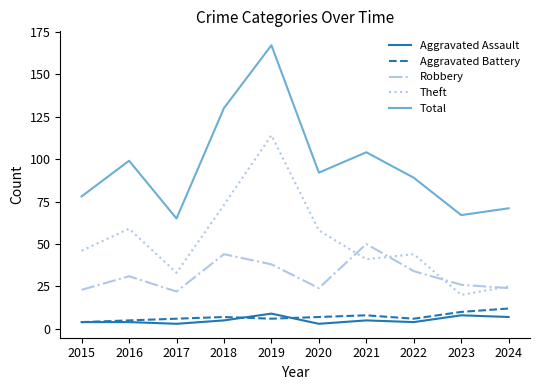

What is the greatest value displayed?

167